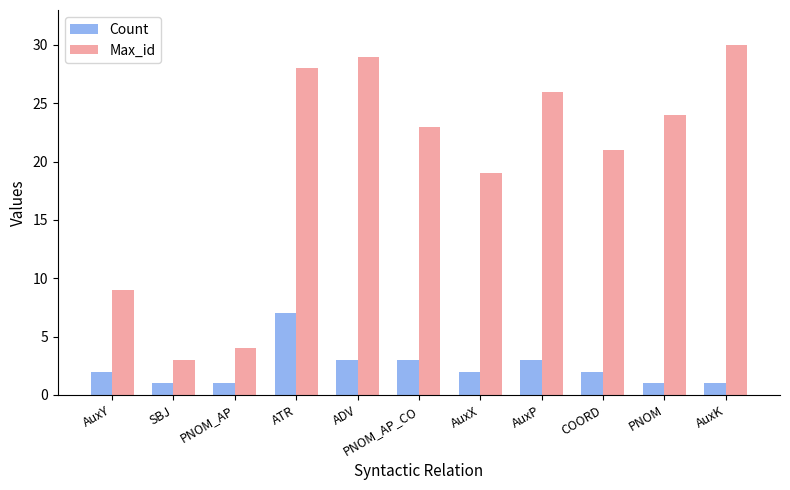

What is the total value across all series at AuxK?

31